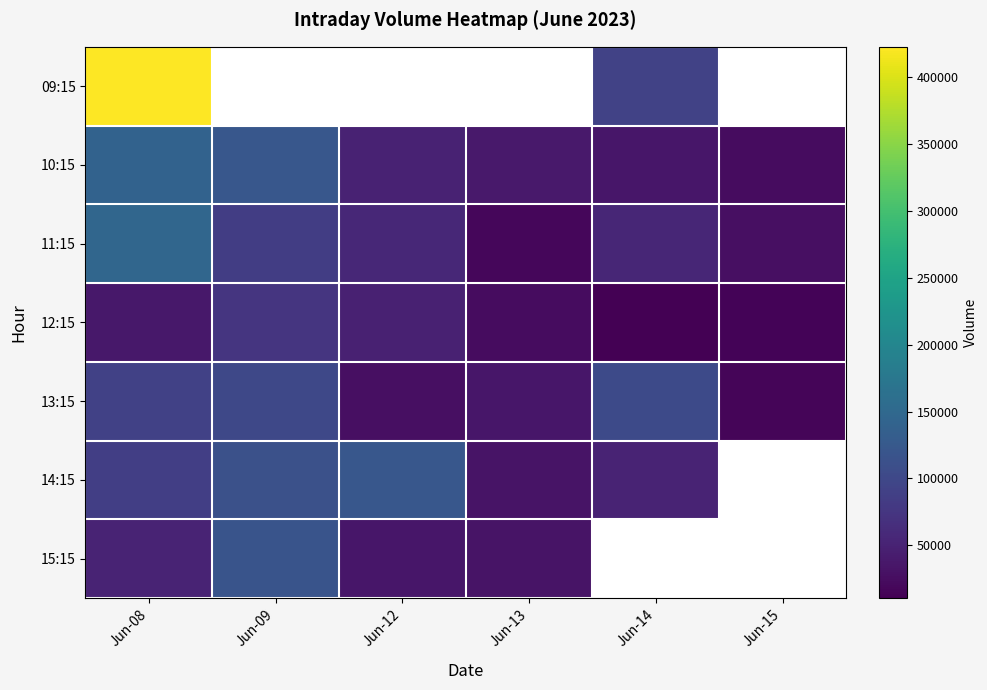

What is the sum of all 10:15 values?

412760.0